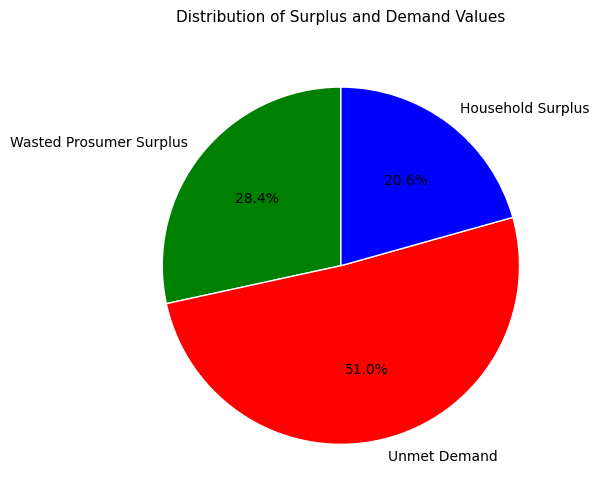

Which slice is the largest?

Unmet Demand